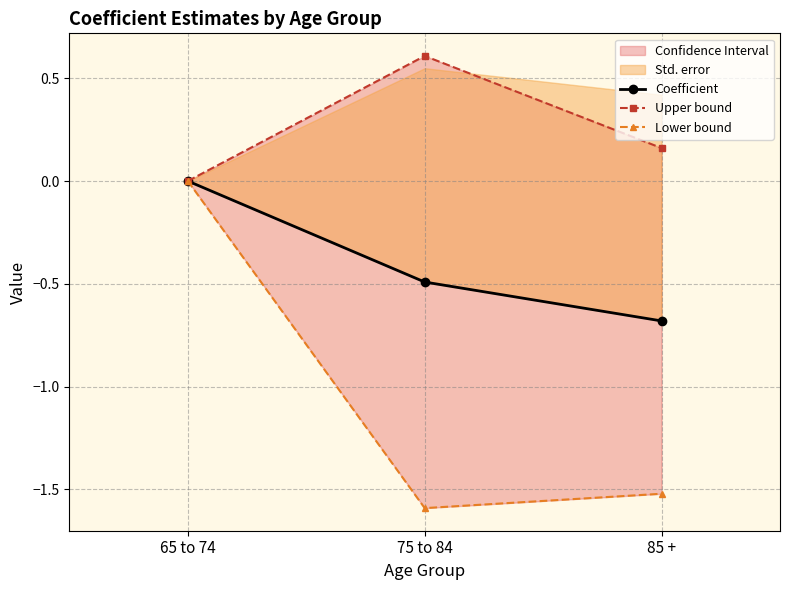

Reading left to right, transcribe all the data shown in this chart.

Coefficient: 65 to 74=0.0	75 to 84=-0.5	85 +=-0.7
Upper bound: 65 to 74=0.0	75 to 84=0.6	85 +=0.2
Lower bound: 65 to 74=0.0	75 to 84=-1.6	85 +=-1.5